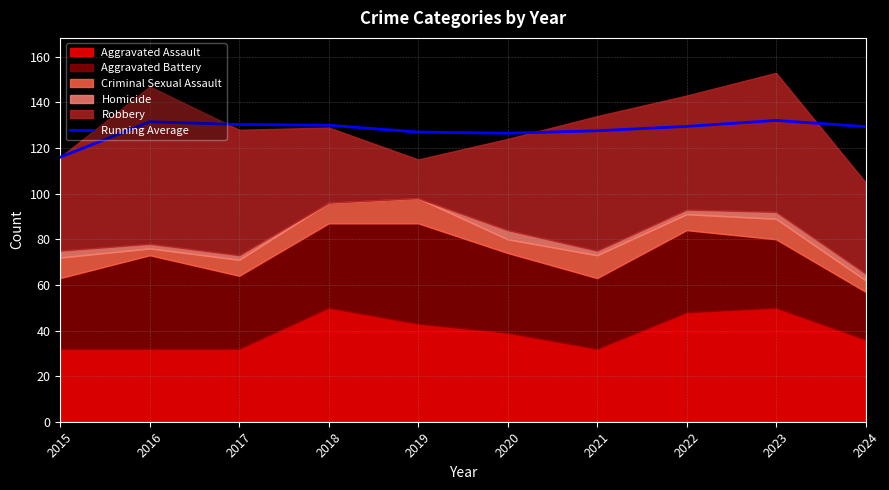

Where does the data first go above 129?

2016